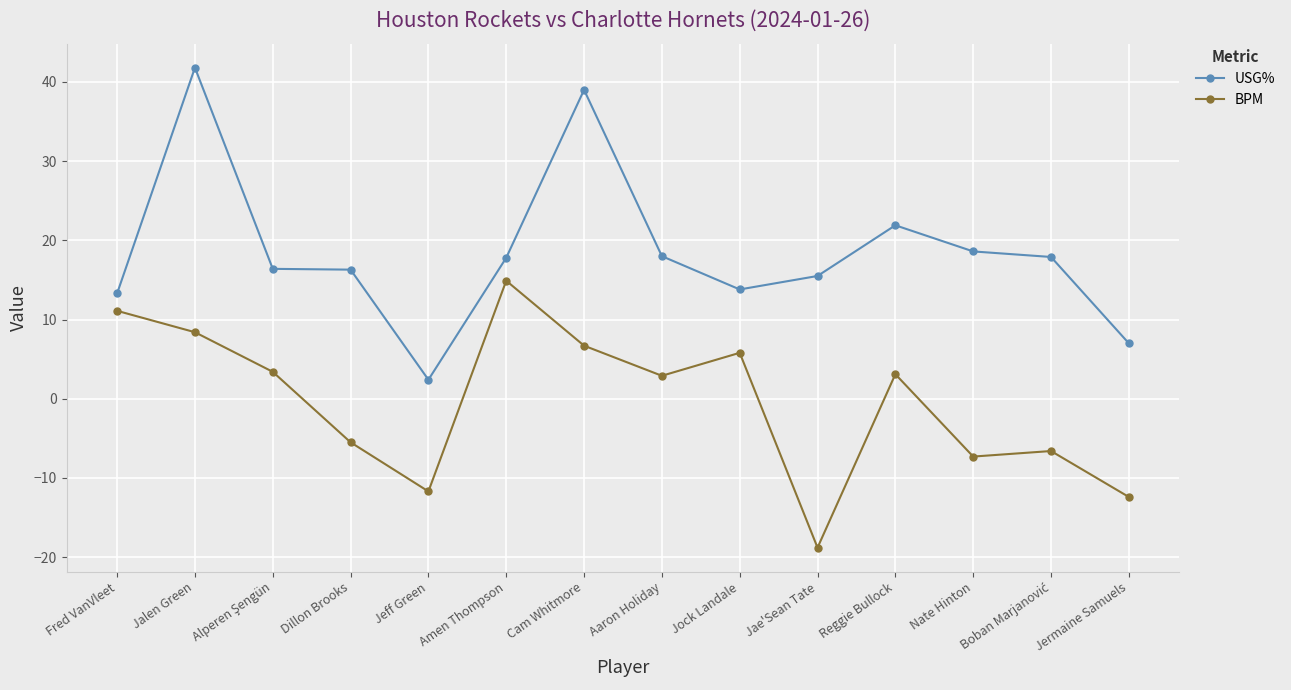

Which series has the widest spread of values?

USG%